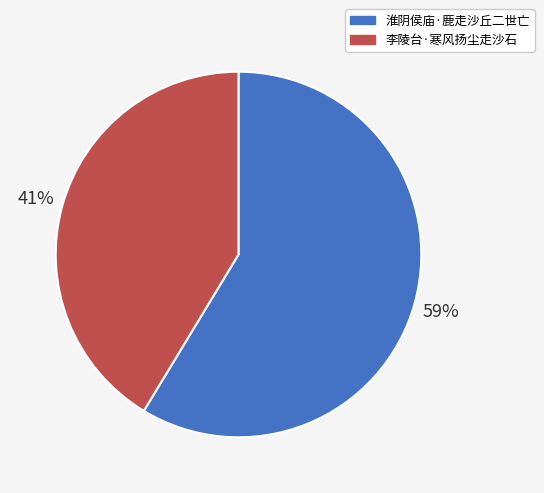

Combined, do 李陵台·寒风扬尘走沙石 and 淮阴侯庙·鹿走沙丘二世亡 account for over 50%?

Yes